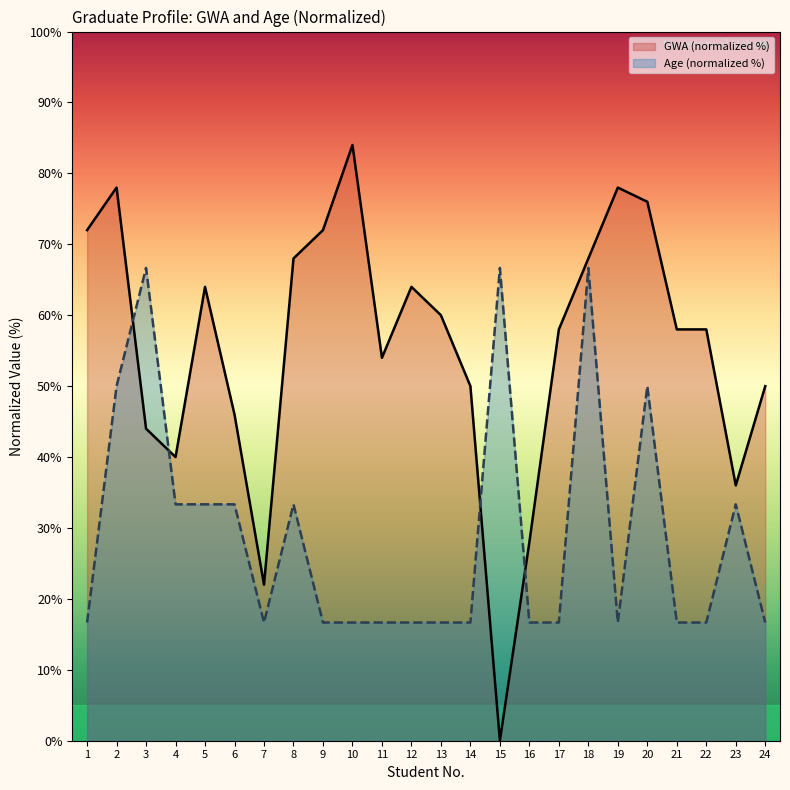

Is it true that Age equals 16.7 at 19?

True